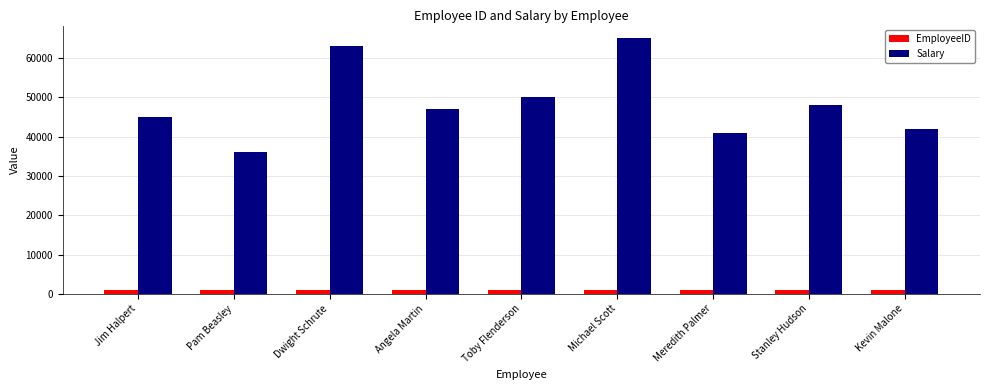

What is the greatest value displayed?

65000